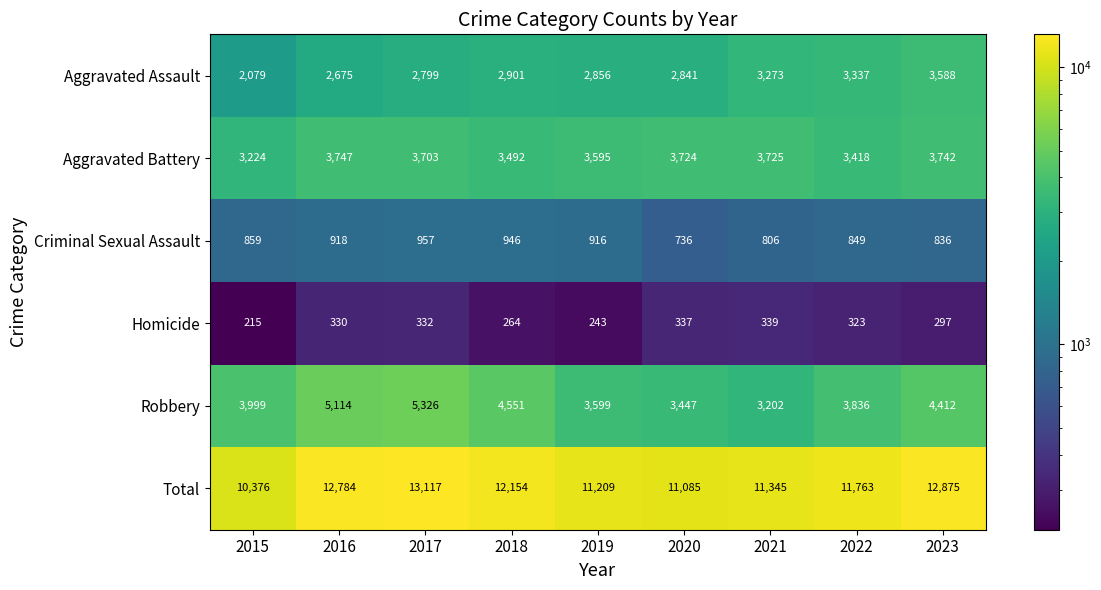

Which series has the widest spread of values?

Total